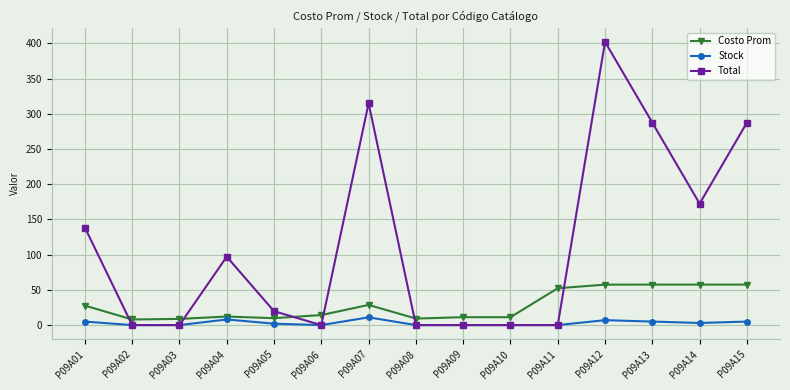

The value of Total at P09A13 is 476.1. True or false?

False